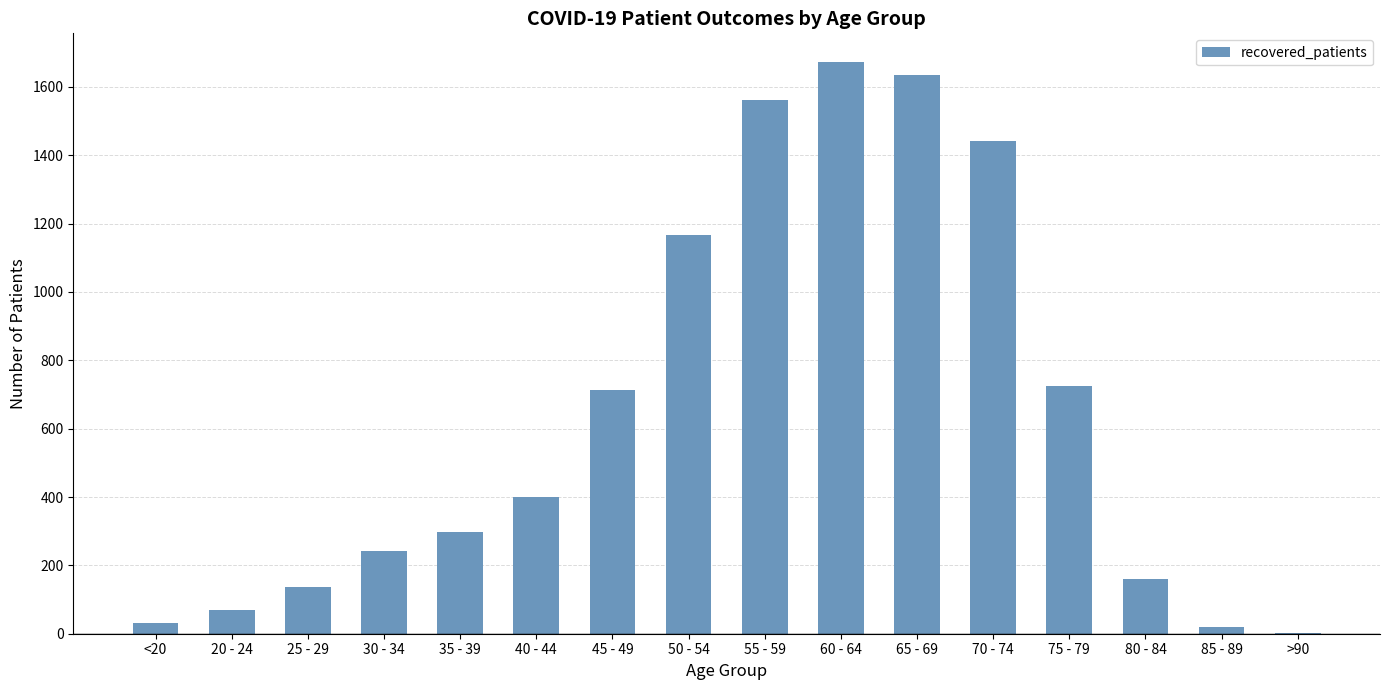

What is the sum of all values?

10276